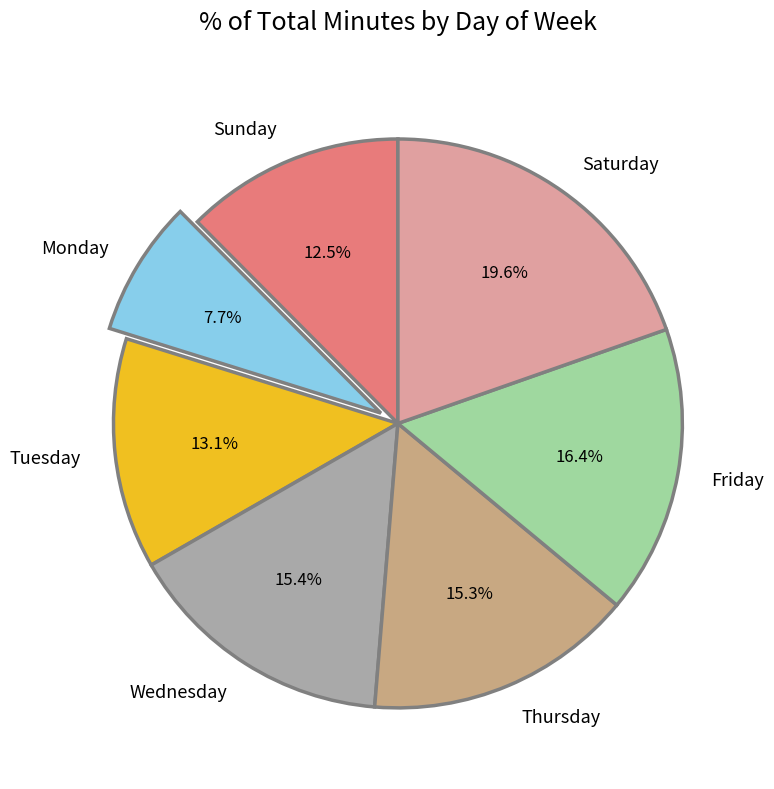

To the nearest percent, what is the difference between the largest and smallest slice percentages?

12%